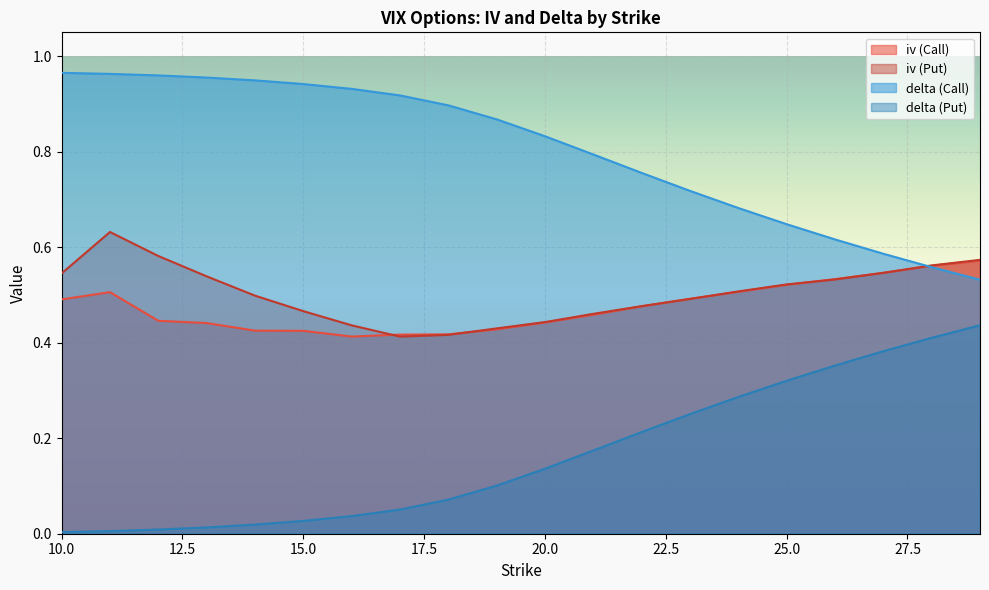

How many lines are shown in the chart?

4